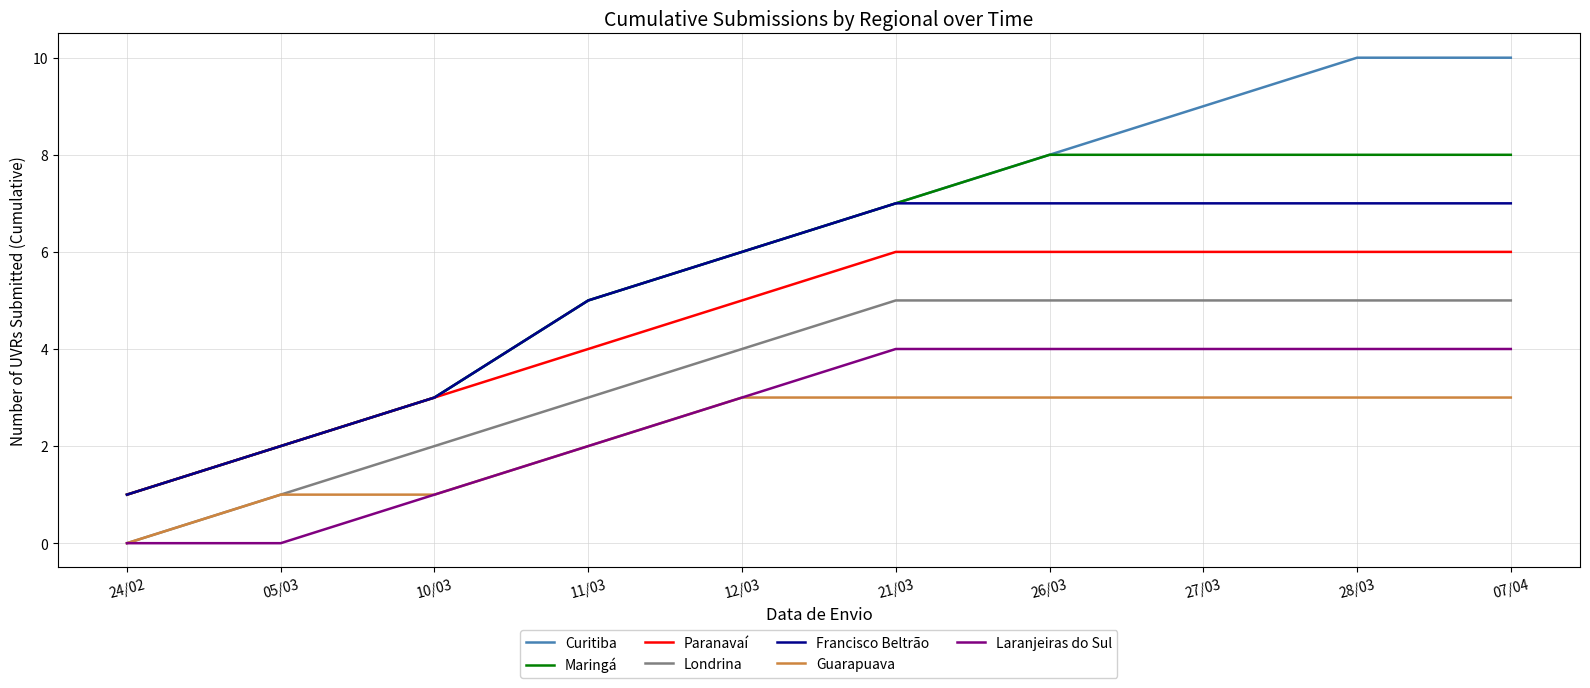

List the series in order of their peak value, lowest first.

Guarapuava, Laranjeiras do Sul, Londrina, Paranavaí, Francisco Beltrão, Maringá, Curitiba